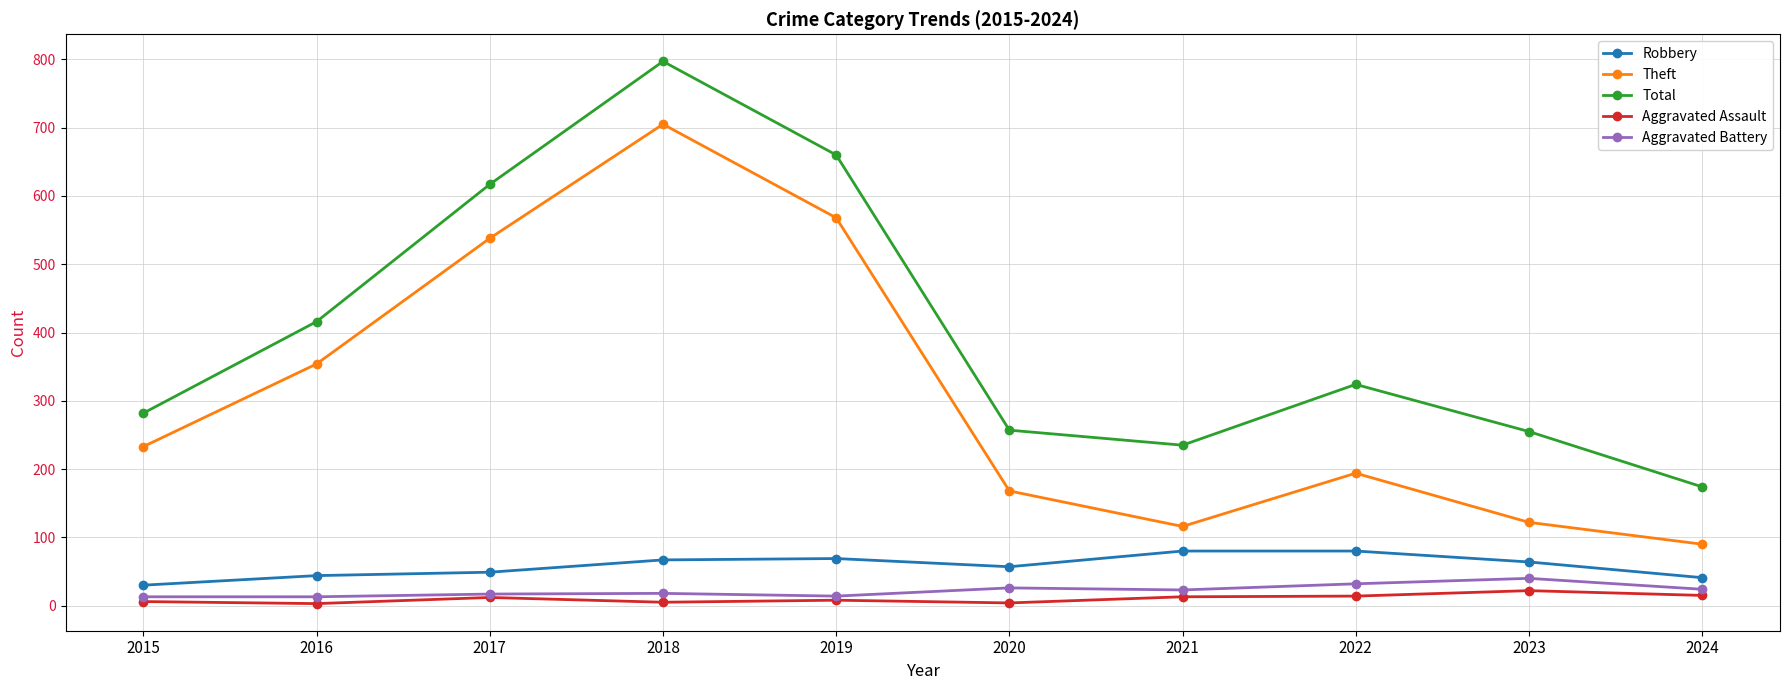

At 2015, list the series in order from smallest to largest.

Aggravated Assault, Aggravated Battery, Robbery, Theft, Total